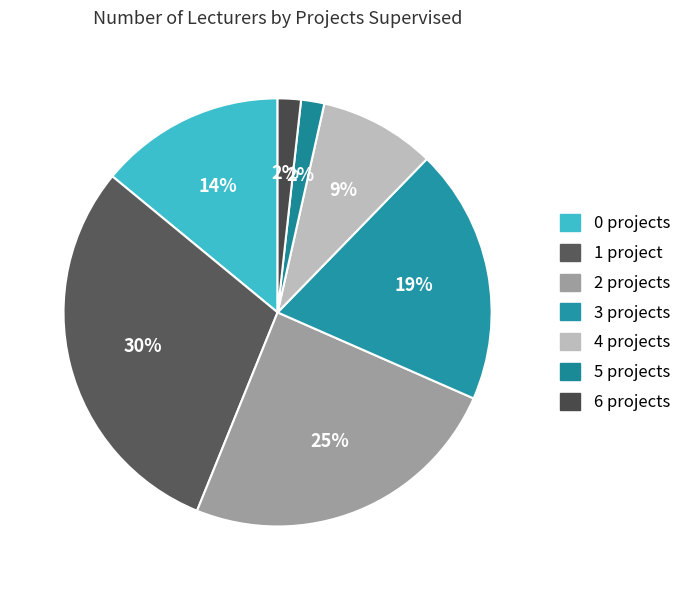

Rank the categories by value from lowest to highest.

5 projects, 6 projects, 4 projects, 0 projects, 3 projects, 2 projects, 1 project